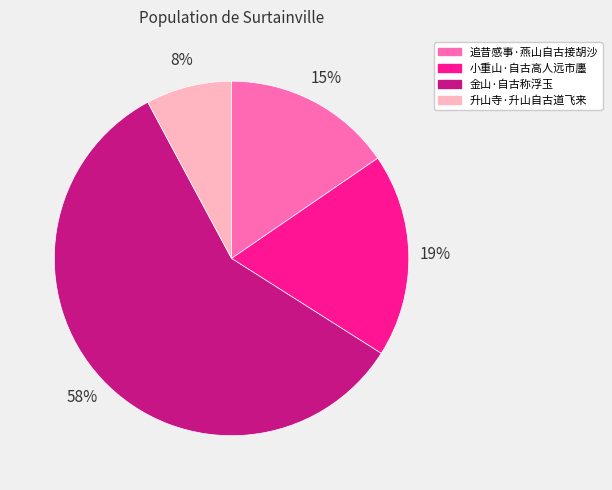

Which slice is the largest?

金山·自古称浮玉